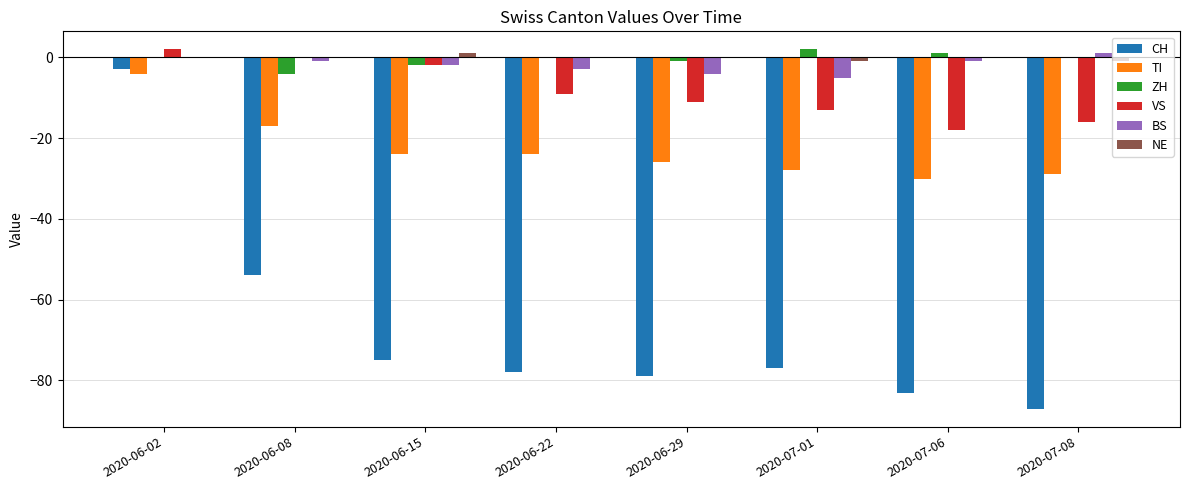

Which series has the largest range (max minus min)?

CH